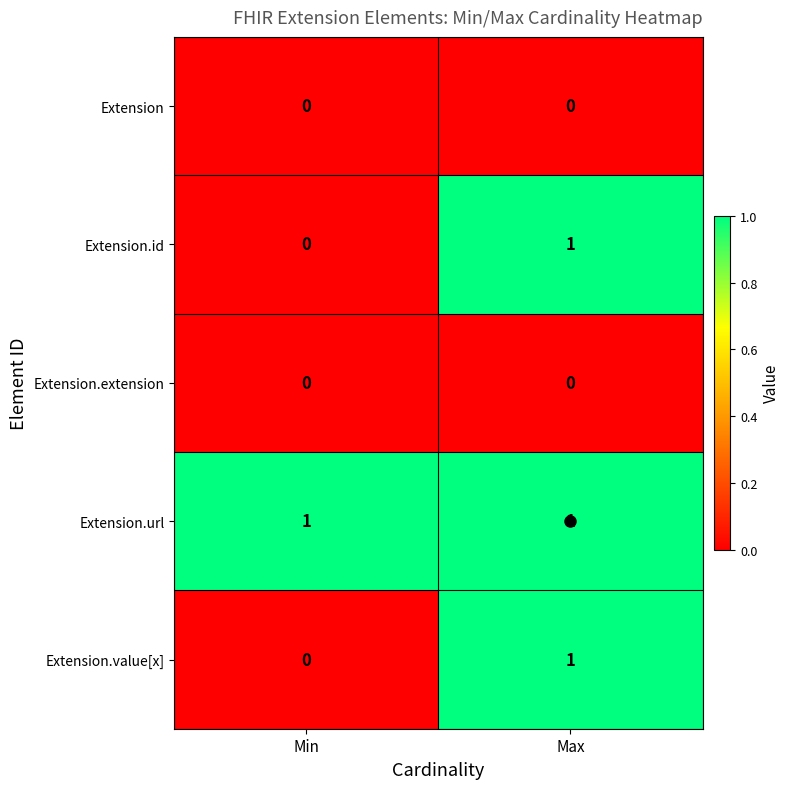

Which category has the lowest value in the Extension.value[x] series?

Min